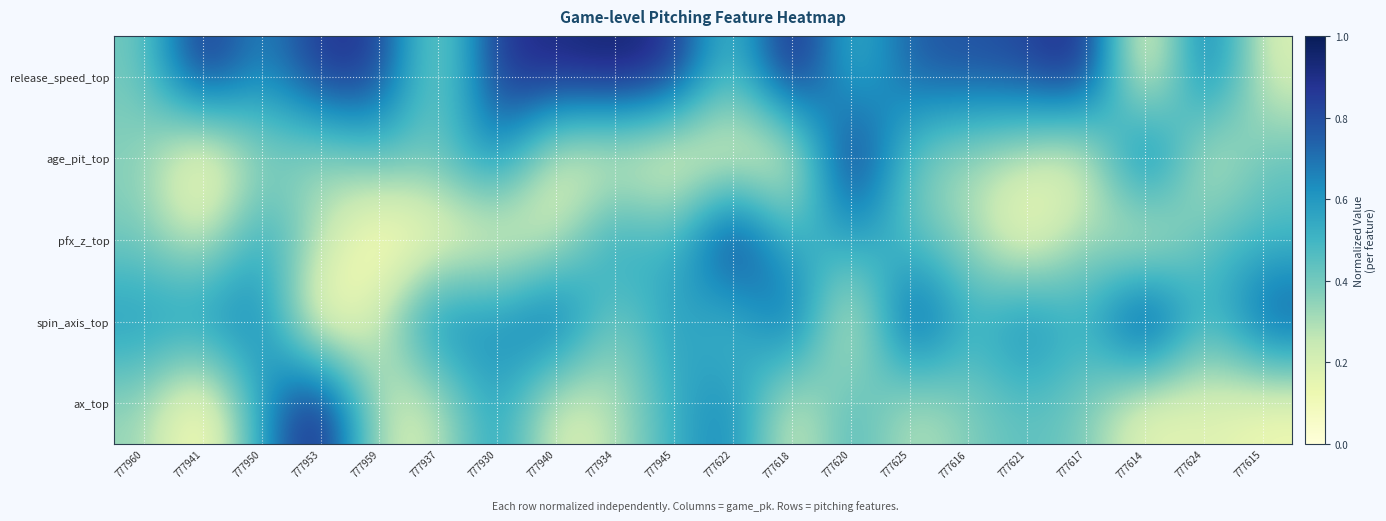

Reading right to left, extract all data points from this chart.

release_speed_top: 777615=0.2	777624=0.8	777614=0.0	777617=0.9	777621=0.8	777616=0.8	777625=0.8	777620=0.5	777618=1.0	777622=0.4	777945=0.9	777934=1.0	777940=0.9	777930=0.9	777937=0.3	777959=0.9	777953=0.9	777950=0.6	777941=0.9	777960=0.4
age_pit_top: 777615=0.4	777624=0.2	777614=0.9	777617=0.1	777621=0.2	777616=0.3	777625=0.4	777620=1.0	777618=0.1	777622=0.1	777945=0.1	777934=0.2	777940=0.1	777930=0.7	777937=0.4	777959=0.4	777953=0.3	777950=0.4	777941=0.0	777960=0.4
pfx_z_top: 777615=0.5	777624=0.5	777614=0.1	777617=0.4	777621=0.1	777616=0.3	777625=0.4	777620=0.6	777618=0.5	777622=1.0	777945=0.4	777934=0.6	777940=0.2	777930=0.1	777937=0.1	777959=0.0	777953=0.3	777950=0.6	777941=0.2	777960=0.4
spin_axis_top: 777615=0.8	777624=0.4	777614=1.0	777617=0.5	777621=0.7	777616=0.5	777625=0.9	777620=0.1	777618=0.8	777622=0.4	777945=0.6	777934=0.3	777940=0.8	777930=0.6	777937=0.7	777959=0.2	777953=0.0	777950=0.7	777941=0.6	777960=0.6
ax_top: 777615=0.1	777624=0.2	777614=0.1	777617=0.4	777621=0.5	777616=0.4	777625=0.3	777620=0.5	777618=0.2	777622=0.7	777945=0.5	777934=0.3	777940=0.2	777930=0.6	777937=0.2	777959=0.2	777953=1.0	777950=0.6	777941=0.0	777960=0.3